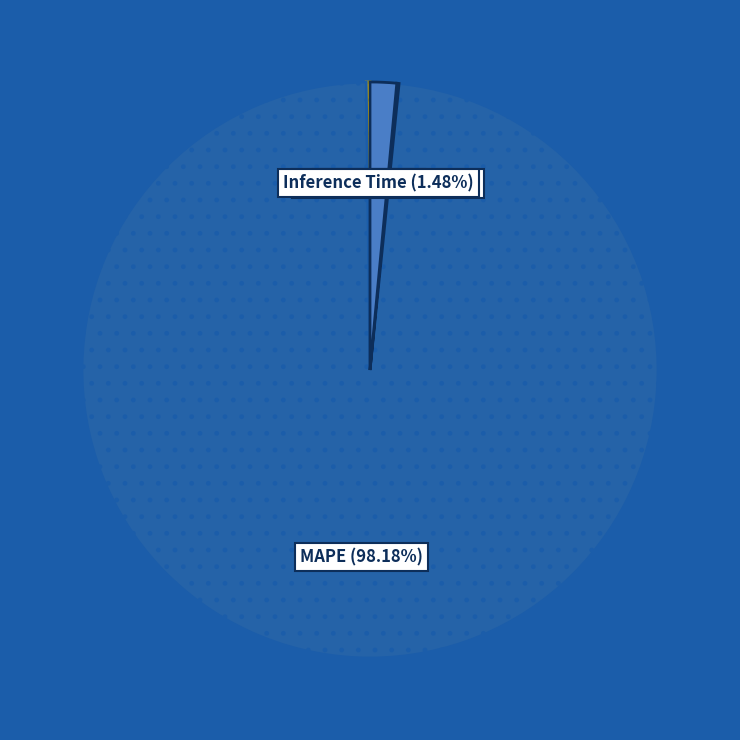

Is there a majority slice in this chart?

Yes